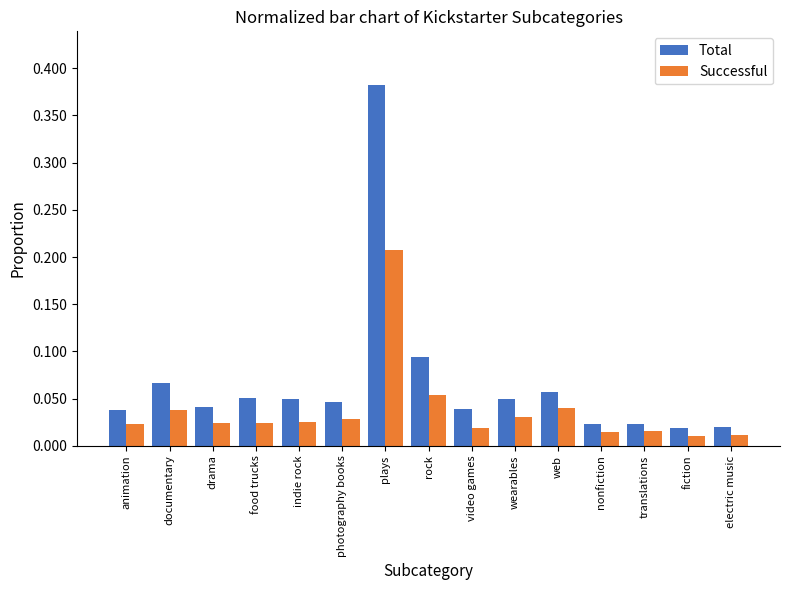

At which label does Total reach its peak?

plays